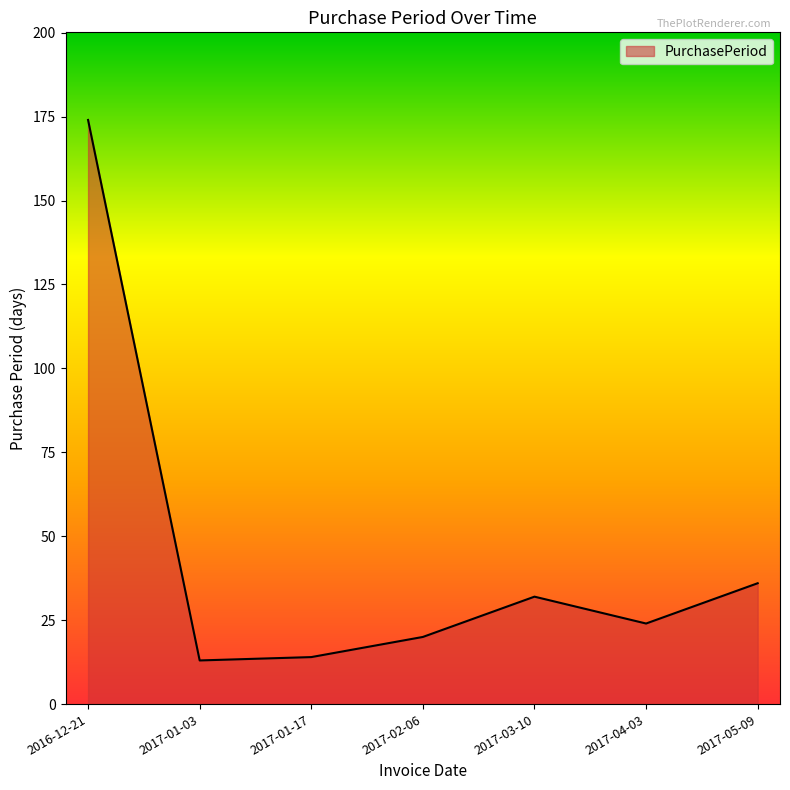

What is the average value?

45